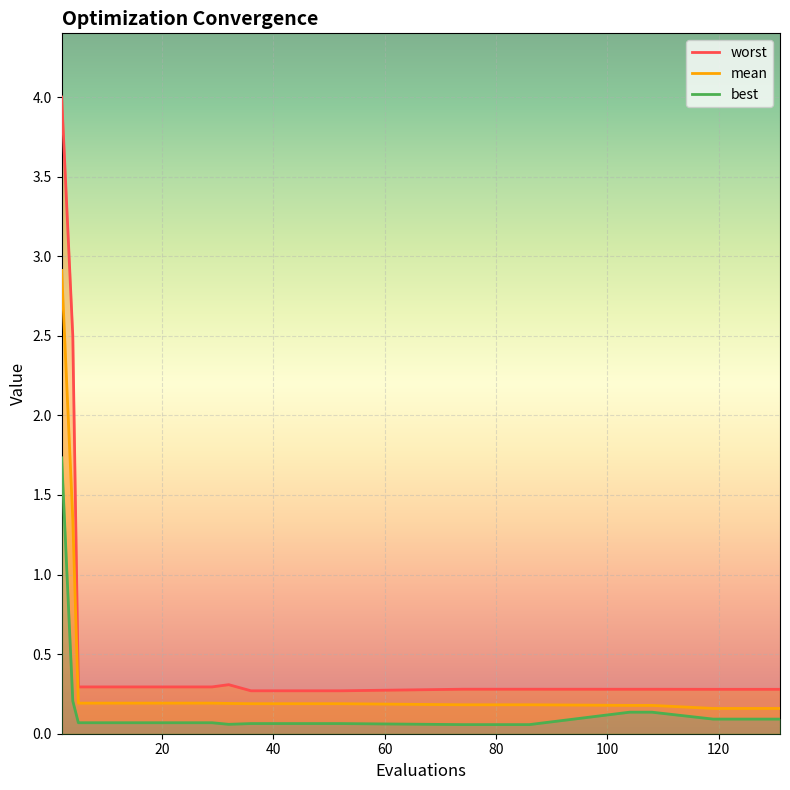

Reading left to right, extract all data points from this chart.

mean: 2=2.9	4=1.3	5=0.2	9=0.2	13=0.2	17=0.2	21=0.2	25=0.2	29=0.2	32=0.2	36=0.2	40=0.2	44=0.2	48=0.2	52=0.2	74=0.2	78=0.2	82=0.2	86=0.2	104=0.2	108=0.2	119=0.2	123=0.2	127=0.2	131=0.2
best: 2=1.7	4=0.2	5=0.1	9=0.1	13=0.1	17=0.1	21=0.1	25=0.1	29=0.1	32=0.1	36=0.1	40=0.1	44=0.1	48=0.1	52=0.1	74=0.1	78=0.1	82=0.1	86=0.1	104=0.1	108=0.1	119=0.1	123=0.1	127=0.1	131=0.1
worst: 2=4.0	4=2.5	5=0.3	9=0.3	13=0.3	17=0.3	21=0.3	25=0.3	29=0.3	32=0.3	36=0.3	40=0.3	44=0.3	48=0.3	52=0.3	74=0.3	78=0.3	82=0.3	86=0.3	104=0.3	108=0.3	119=0.3	123=0.3	127=0.3	131=0.3